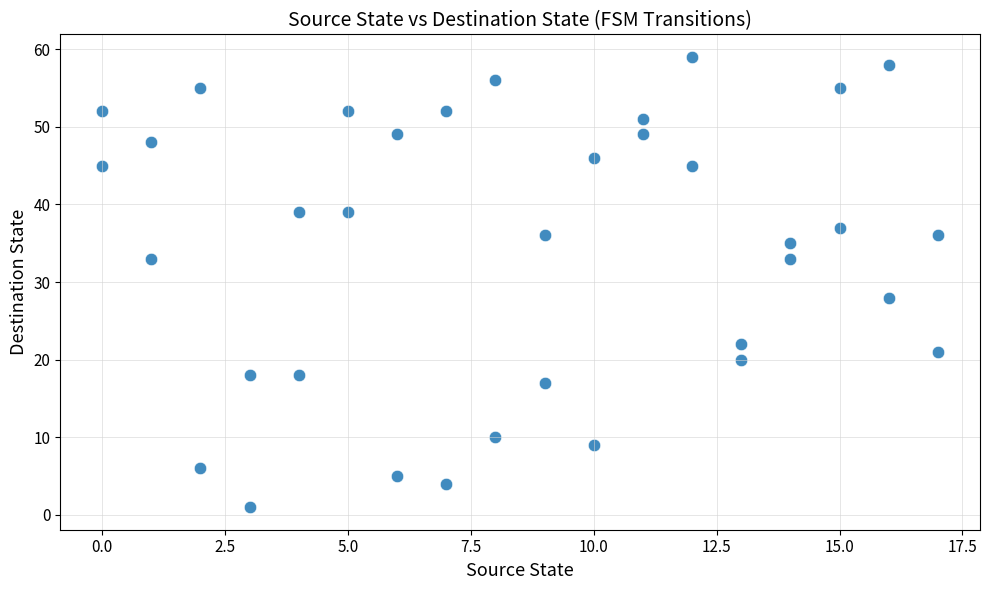

What is the range of X values (max minus min)?

17